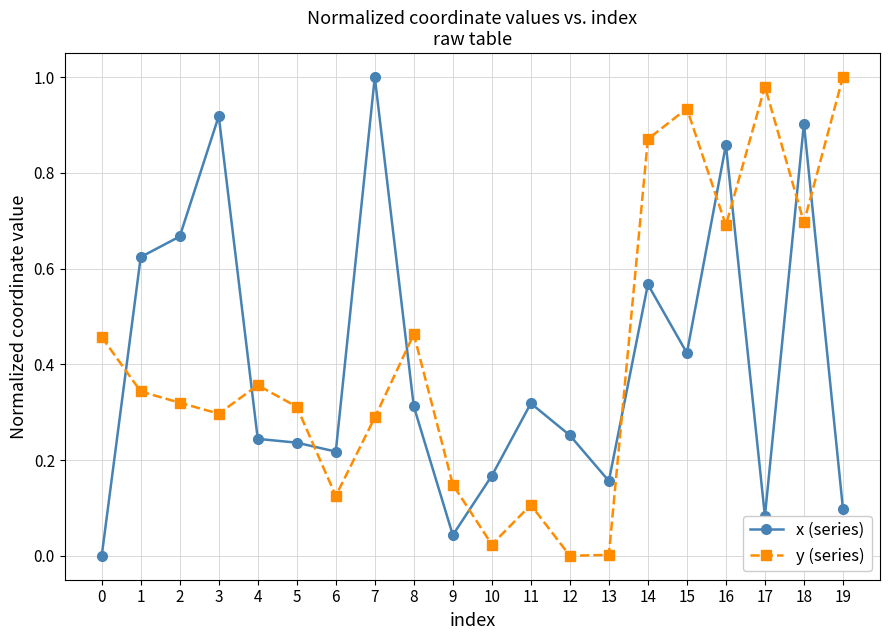

What is the total value across all series at 16?

1.5